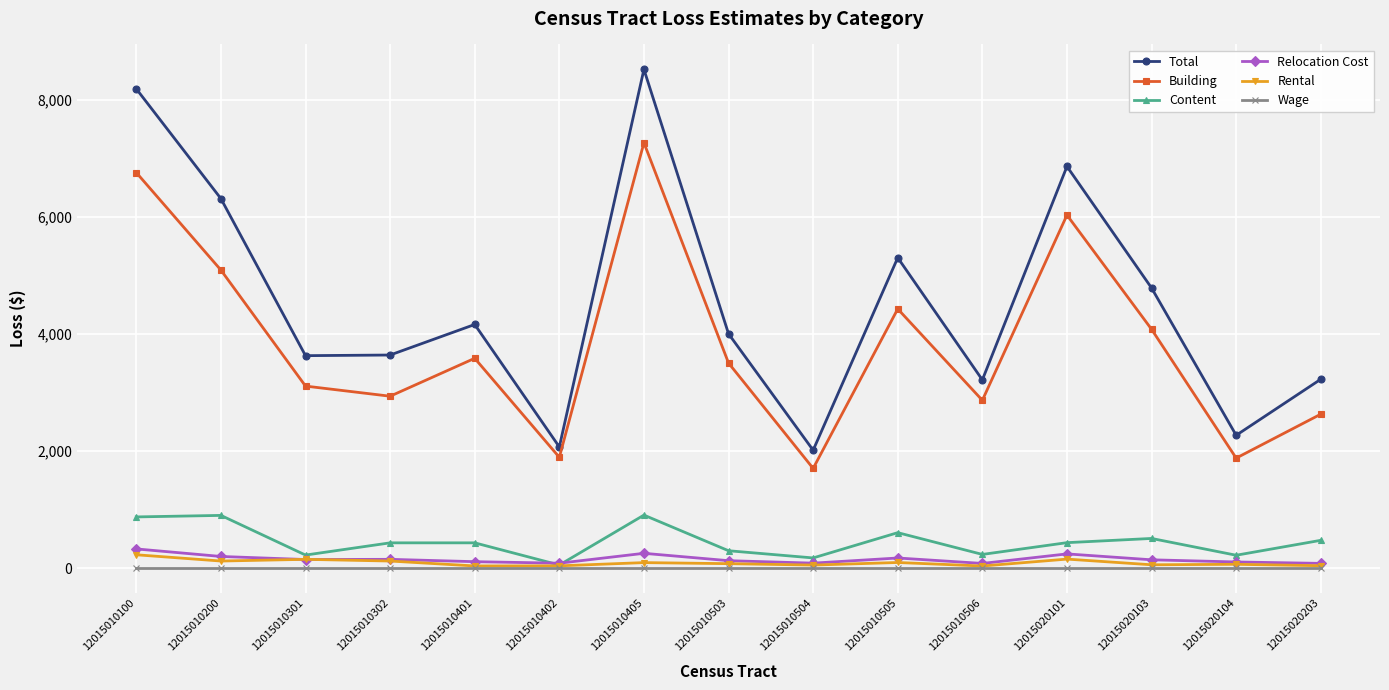

What is the difference between the second highest and minimum values in the Relocation Cost series?

173